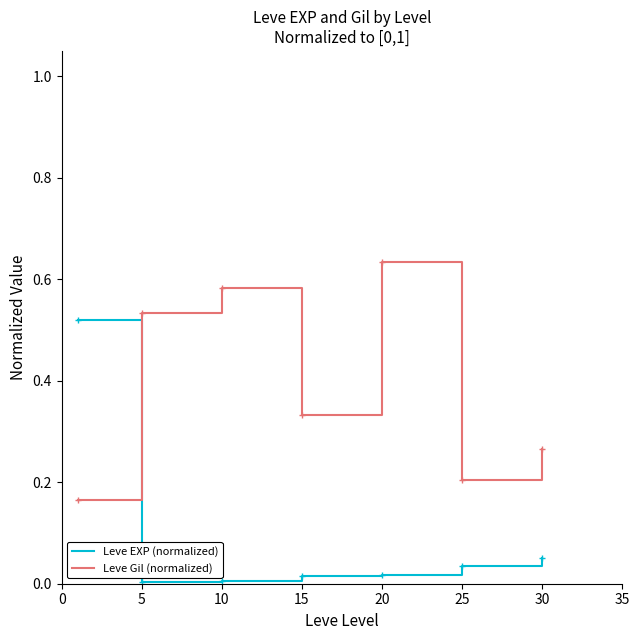

What are all the series names shown in the legend?

Leve EXP (normalized), Leve Gil (normalized)